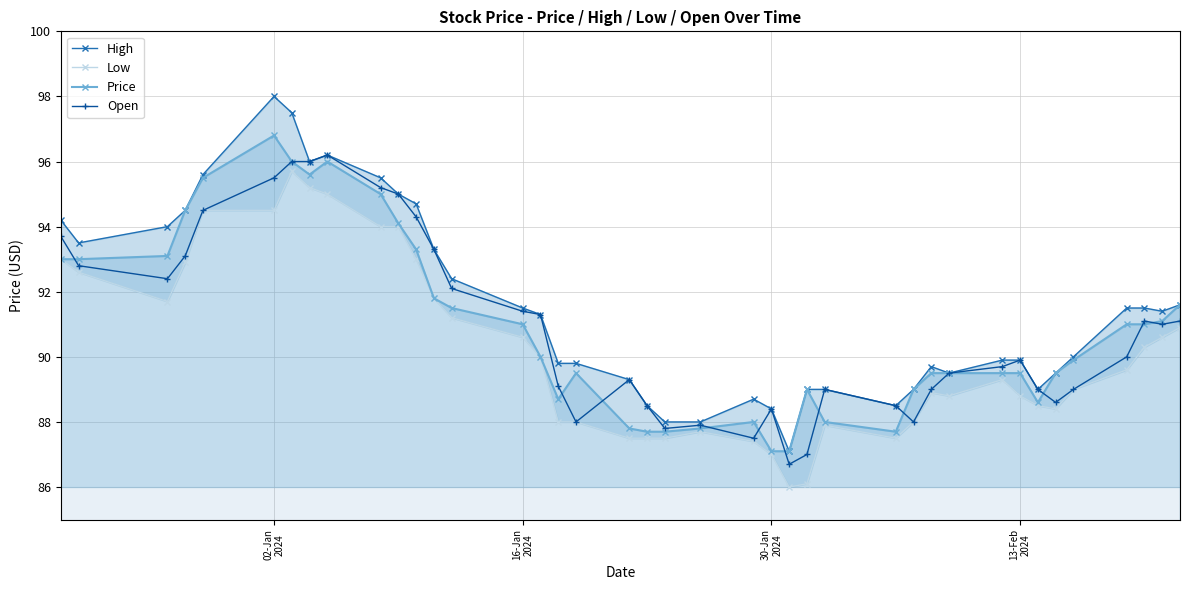

Rank the series by their maximum value, from lowest to highest.

Low, Open, Price, High